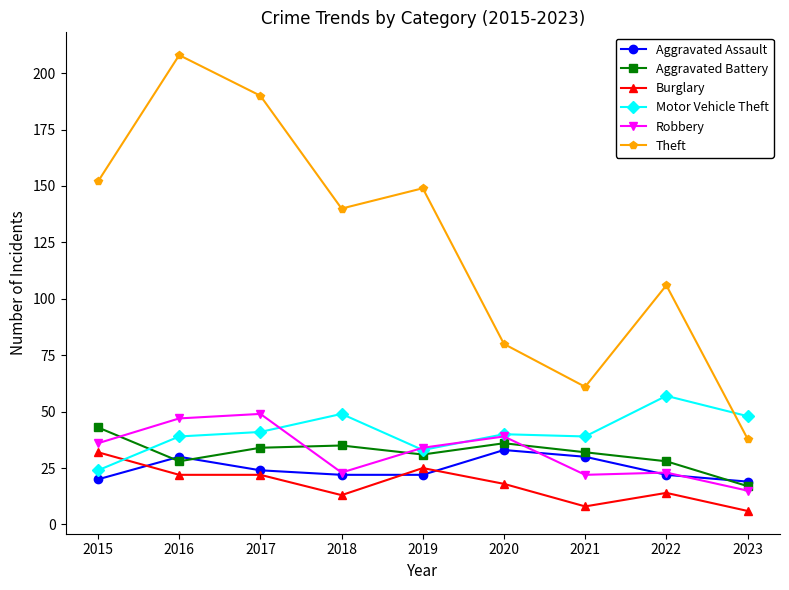

At which label does Aggravated Assault first exceed 22?

2016